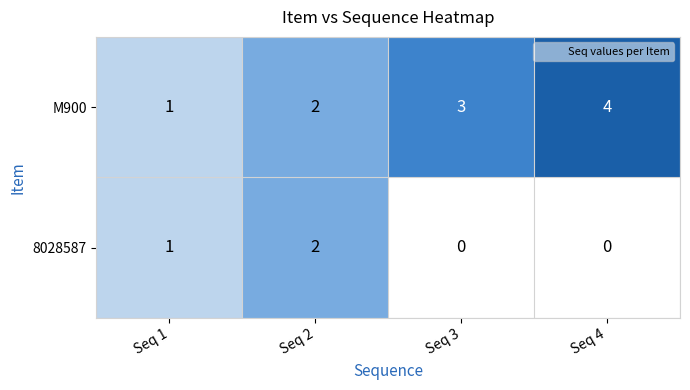

At which label does 8028587 reach its peak?

Seq 2